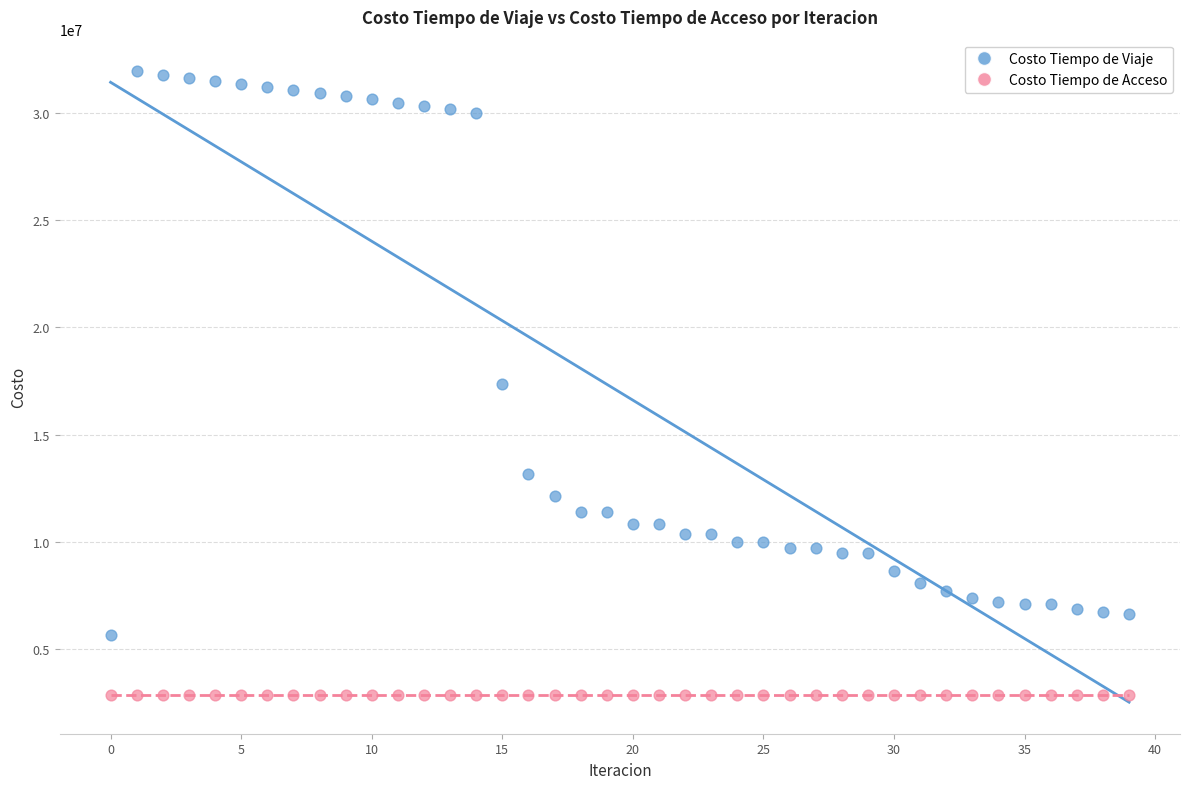

In the Costo Tiempo de Viaje series, what Y value is closest to 18812919?

17381571.2